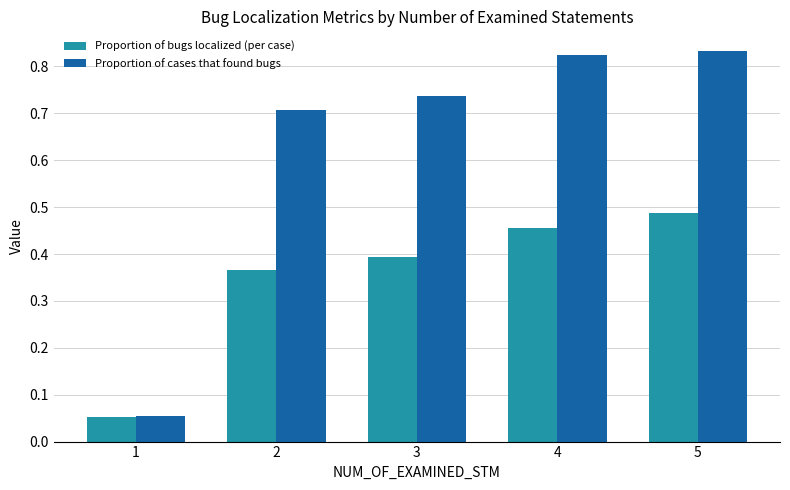

The value of Proportion of cases that found bugs at 4 is 1.4. True or false?

False